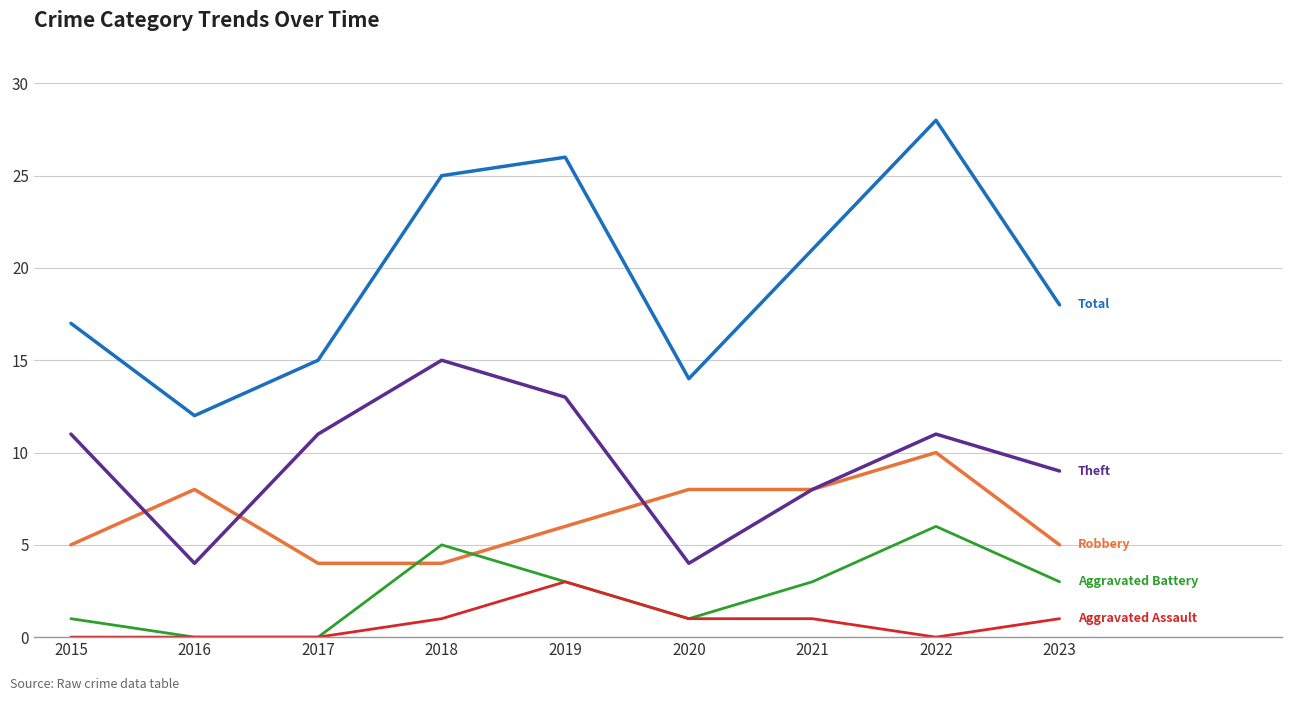

What is the difference between the highest and lowest values at 2022?

28